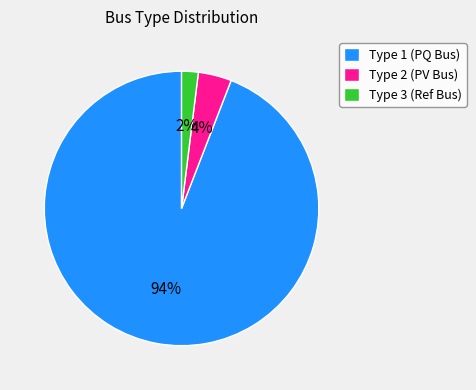

Which category has the biggest portion of the pie?

Type 1